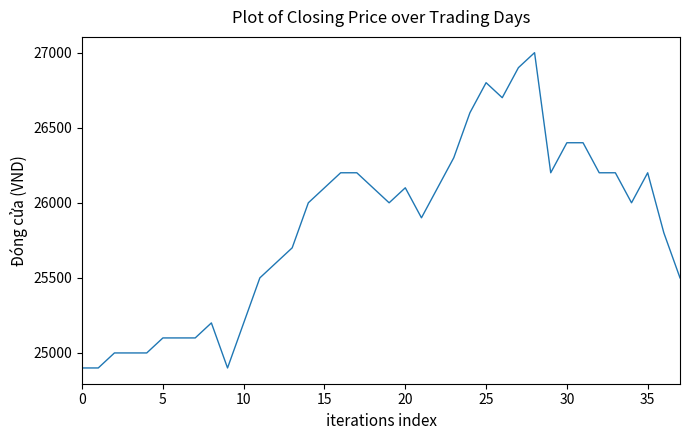

What is the average value?

25845